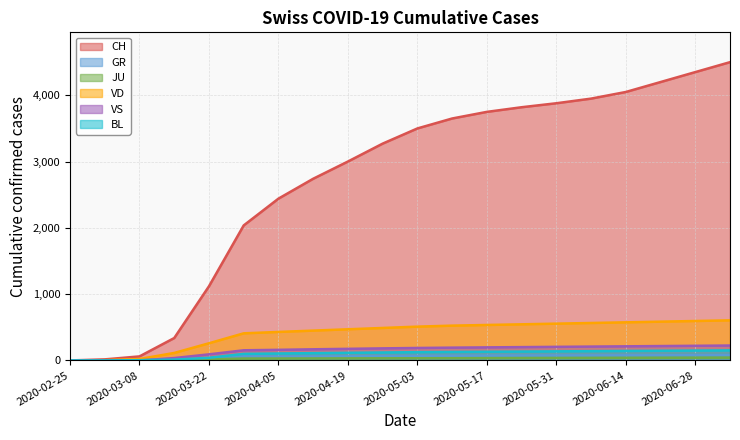

Rank the series at 2020-06-07 from lowest to highest value.

JU, GR, BL, VS, VD, CH